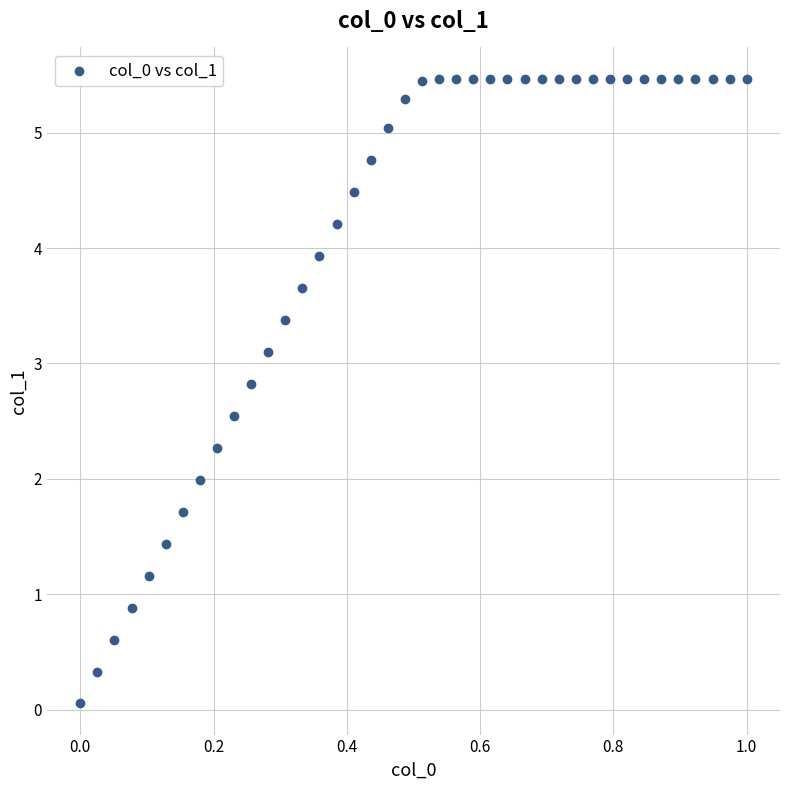

What is the range of X values (max minus min)?

1.0